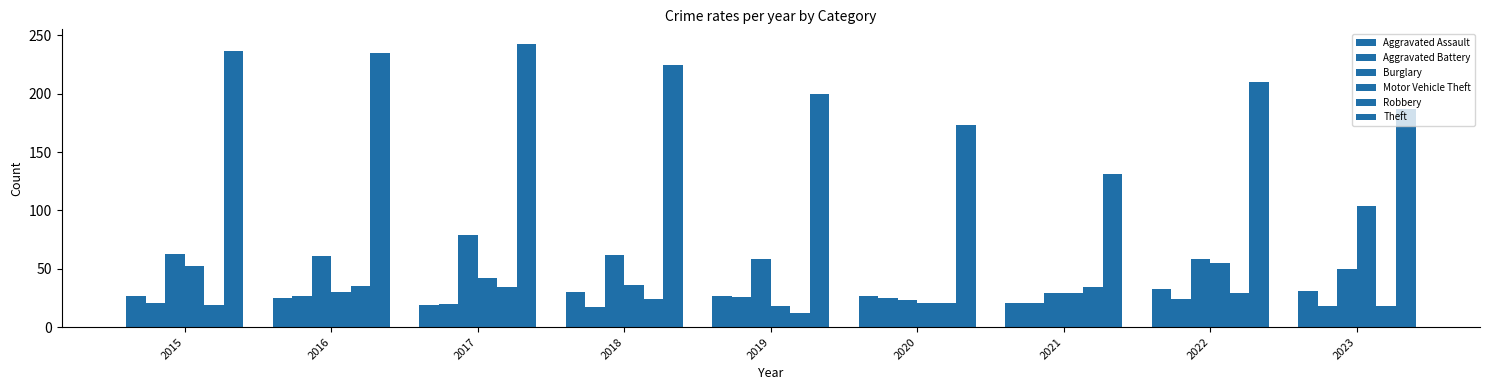

Which series changed the most between 2018 and 2021?

Theft